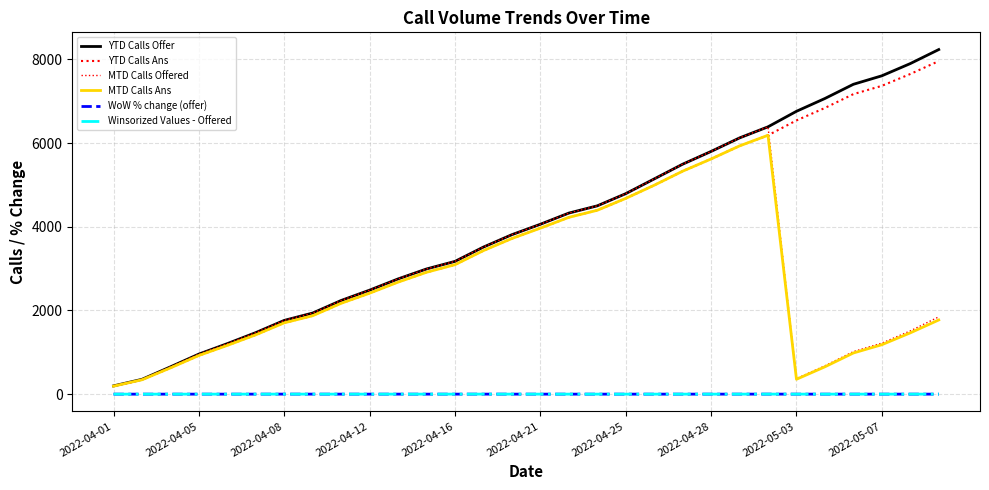

Is this an area chart (filled region under the line)?

No